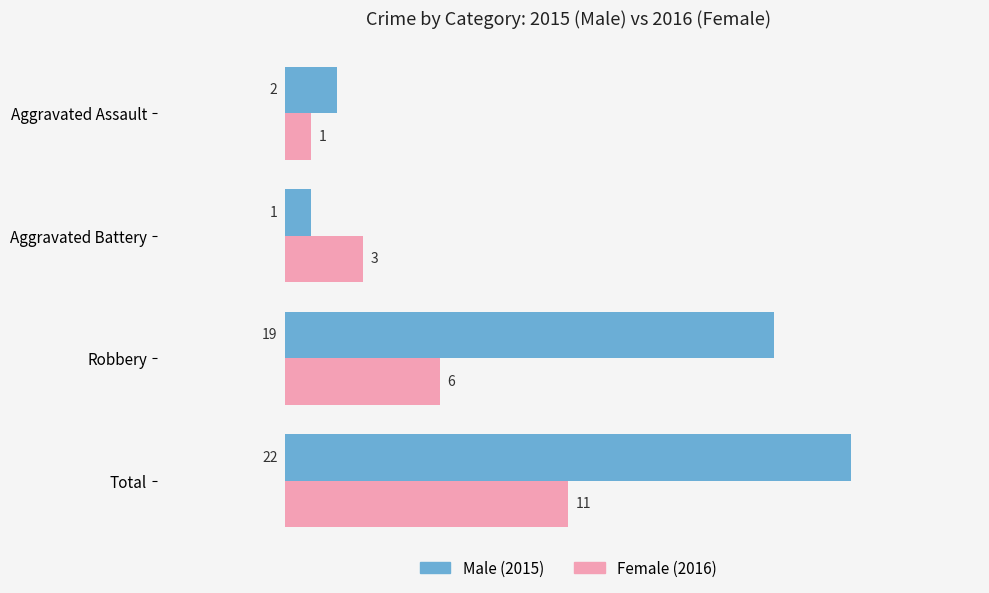

What is the smallest value displayed?

1